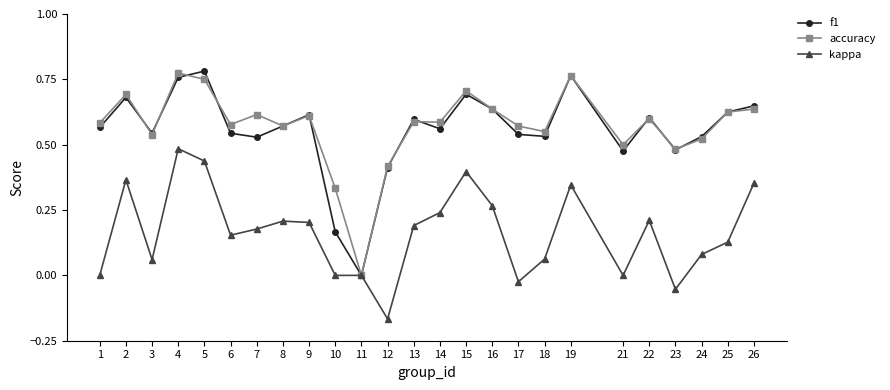

Which category has the highest value in the kappa series?

4